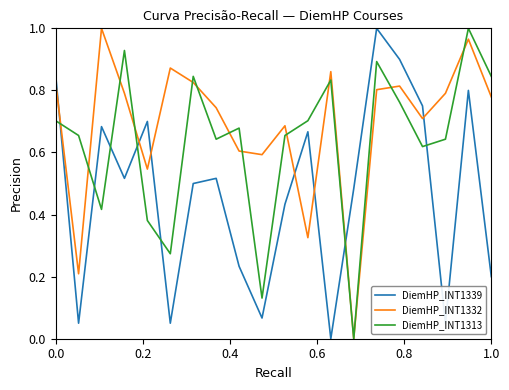

How many times do DiemHP_INT1313 and DiemHP_INT1339 cross each other?

7